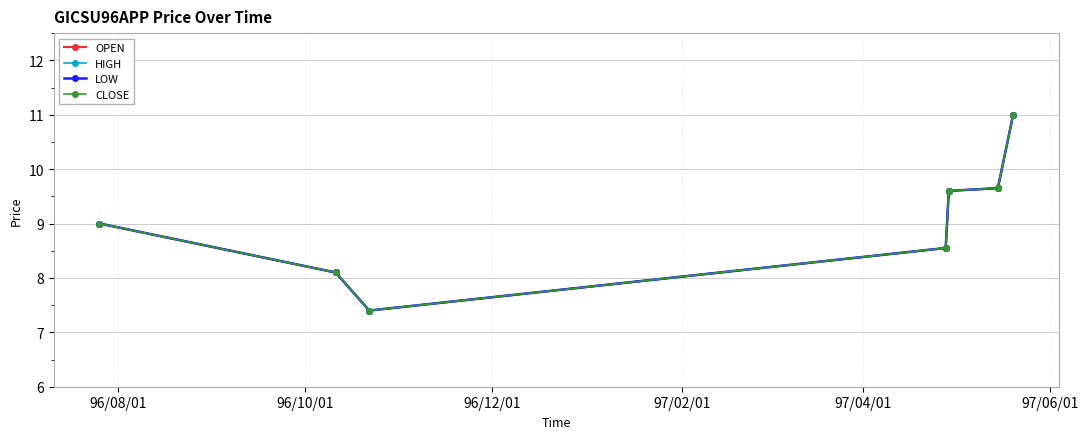

How many lines are shown in the chart?

4